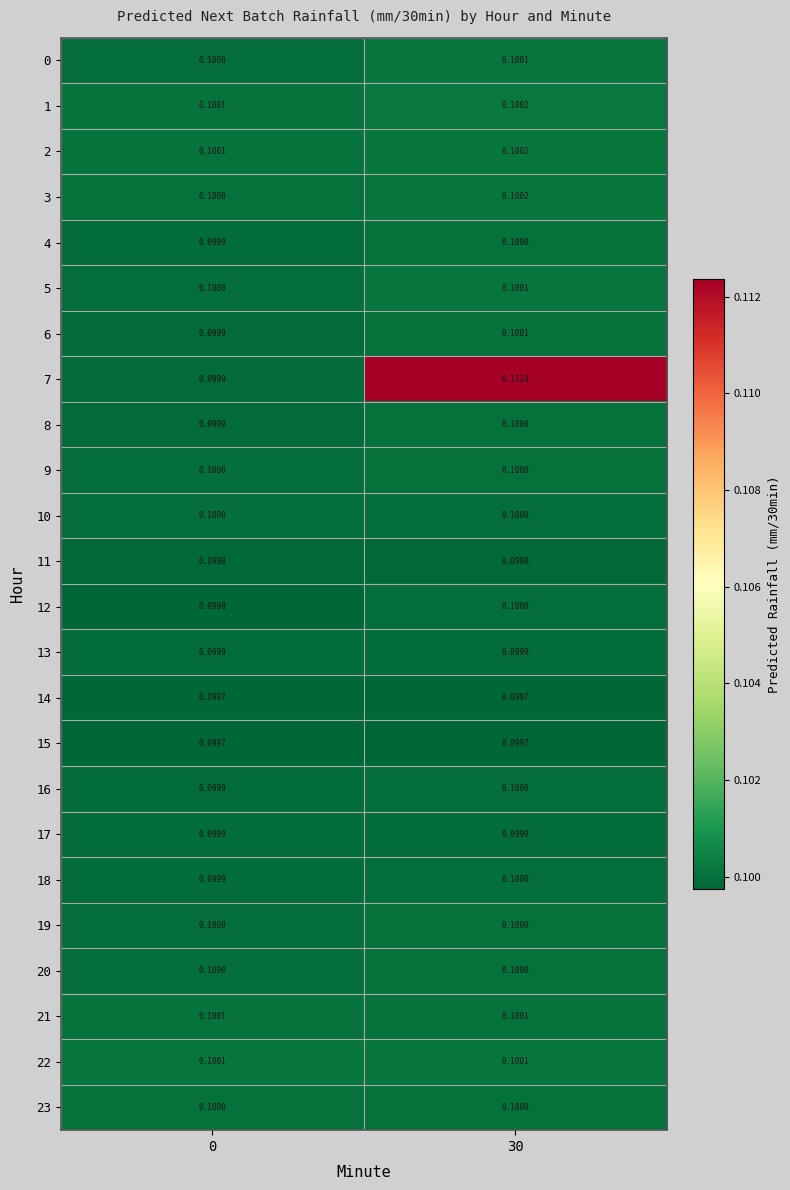

Is the value of 5 at 30 greater than the value of 13 at 0?

Yes